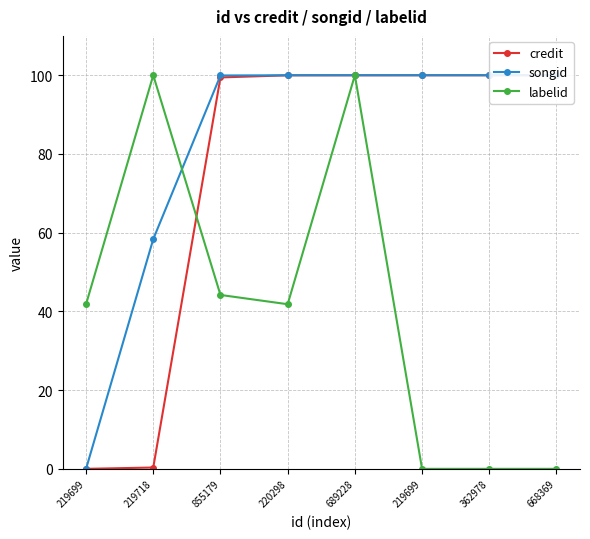

At which category does labelid reach its first local valley?

220298